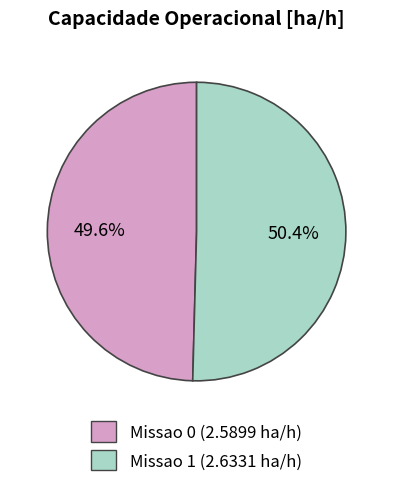

To the nearest percent, what is the difference between the largest and smallest slice percentages?

1%